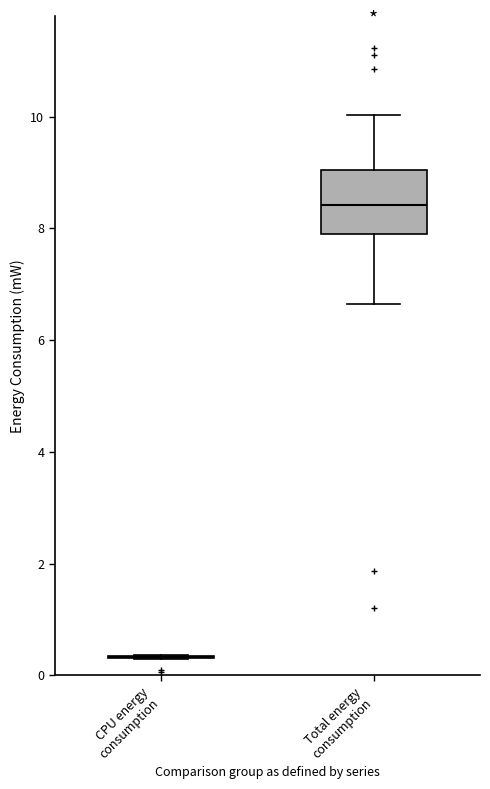

Which box is the tallest, from its lower edge to its upper edge?

Total energy consumption